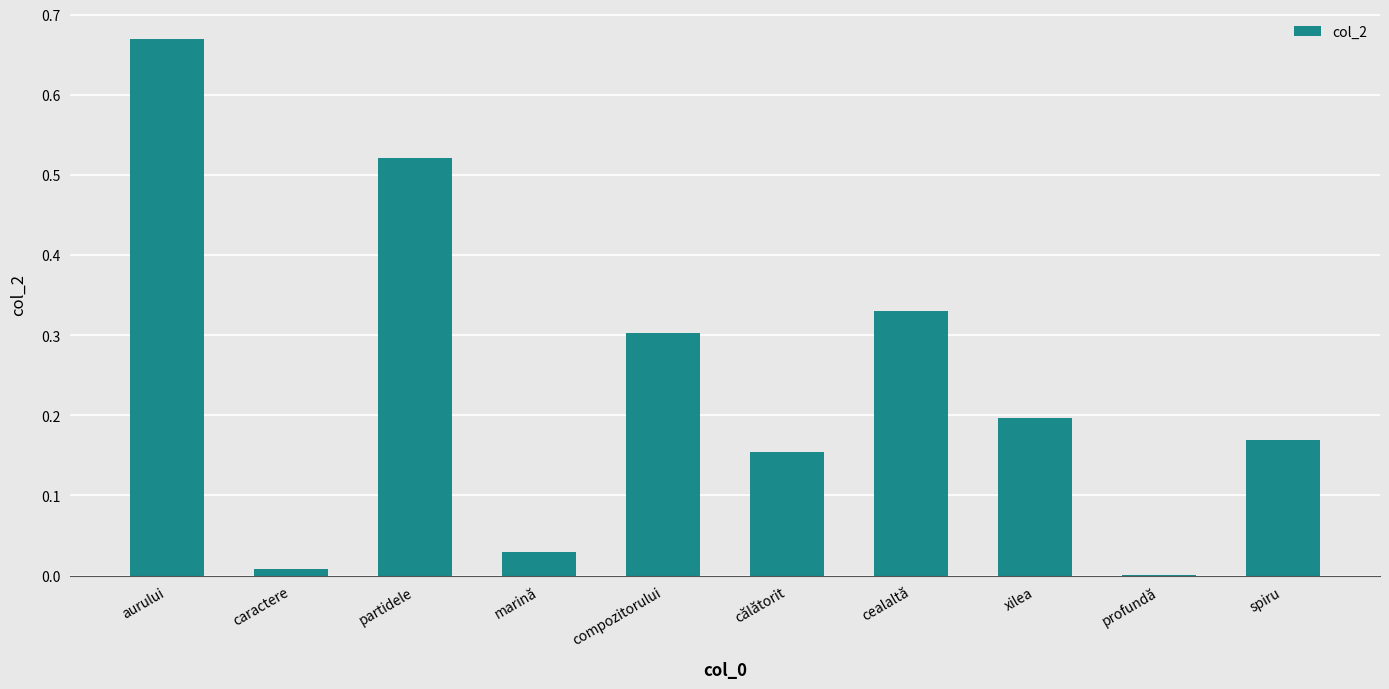

What is the change in value from călătorit to profundă?

-0.2